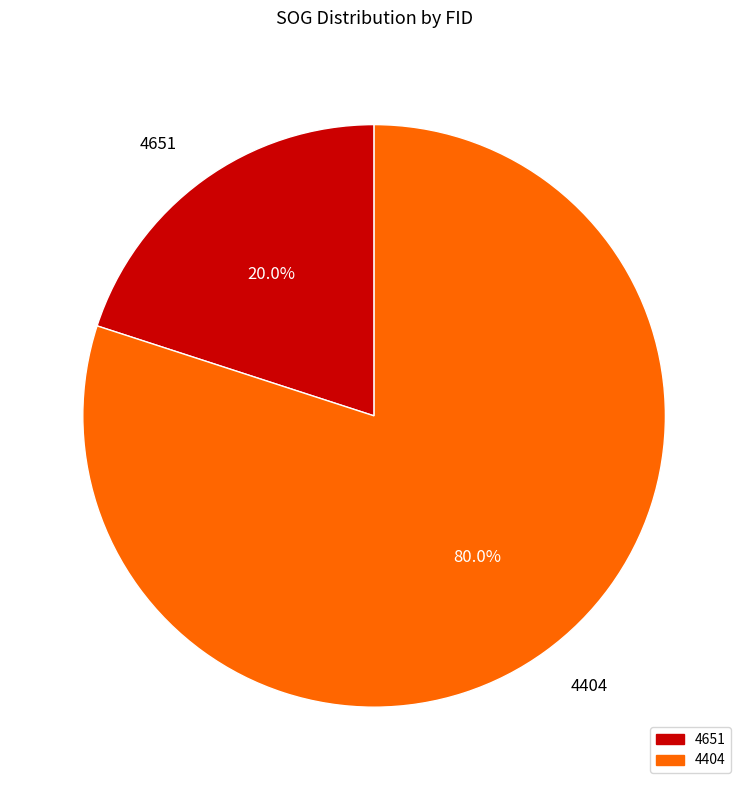

Which has a higher value, 4404 or 4651?

4404